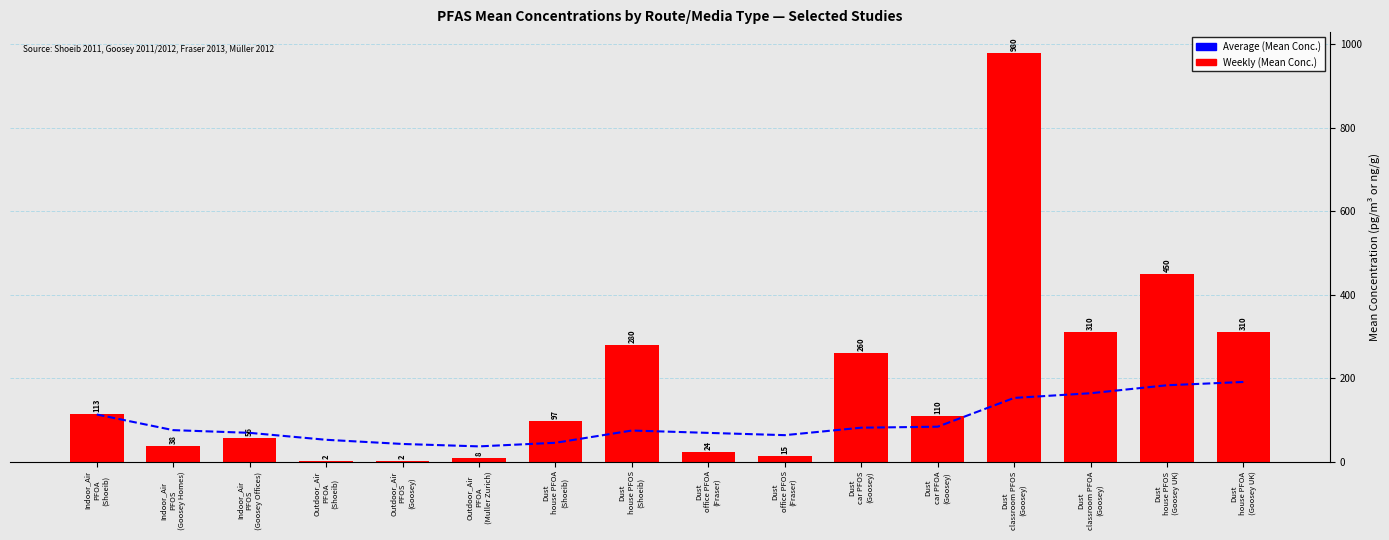

What is the difference between the maximum and minimum values in the Average (Mean Conc.) series?

154.3